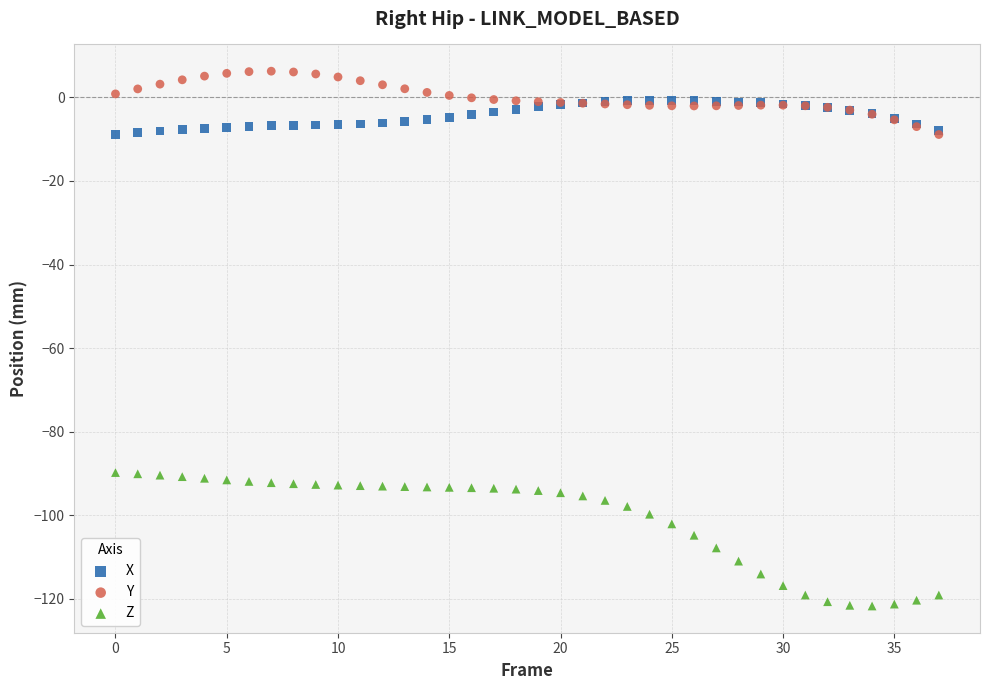

Which series has the widest spread of Y values?

Z